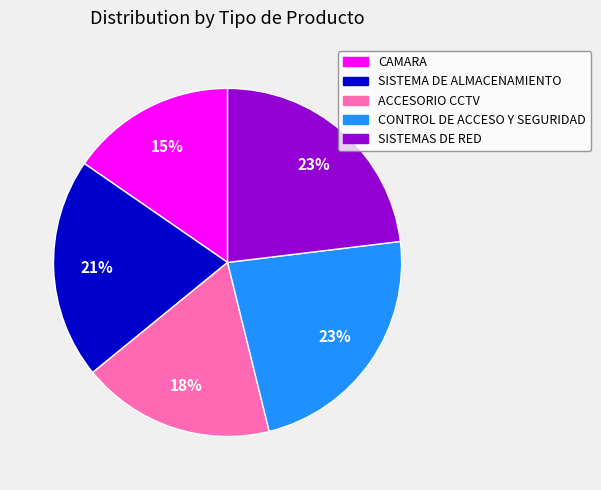

Does any single category account for the majority?

No